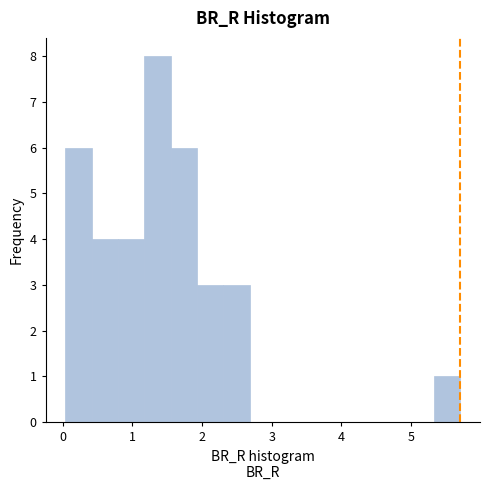

Read against the x-axis, roughly where is the centre of the tallest bar?

1.4